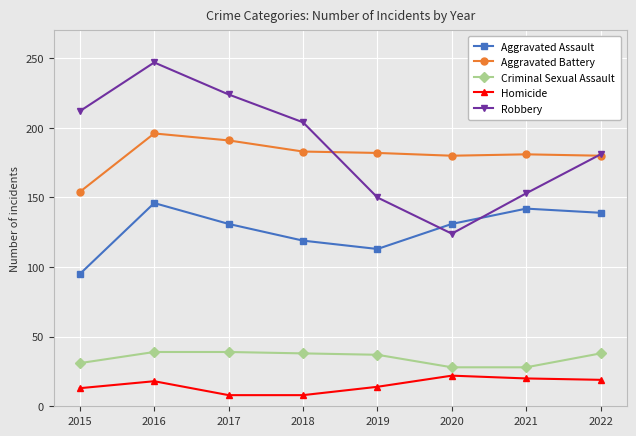

What are all the series names shown in the legend?

Aggravated Assault, Aggravated Battery, Criminal Sexual Assault, Homicide, Robbery